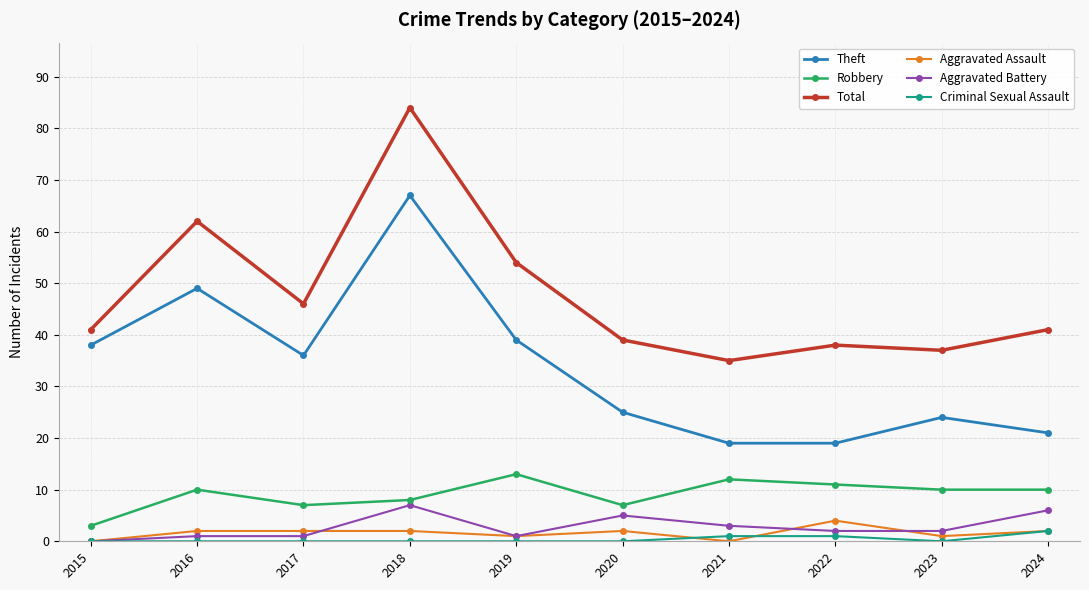

Between 2022 and 2024, which series saw the biggest shift?

Aggravated Battery